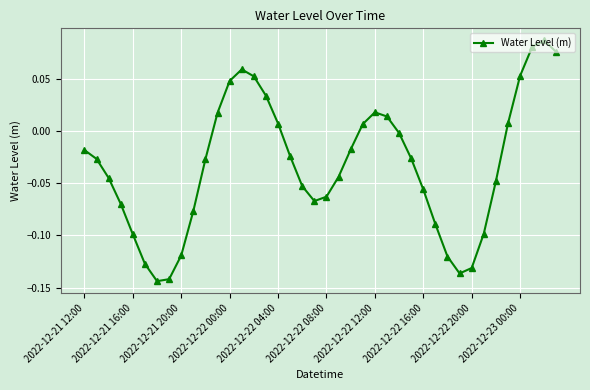

True or false: there are more than 0 points higher than both neighbors.

True